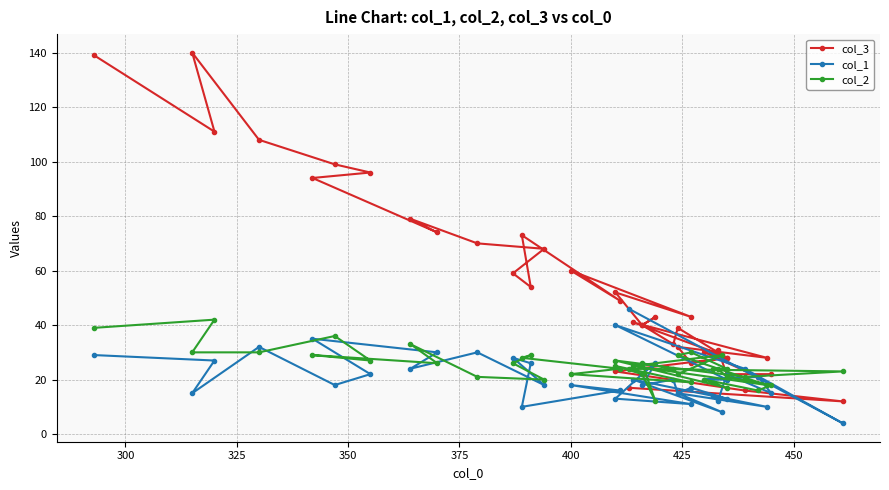

How many times do col_3 and col_2 cross each other?

3